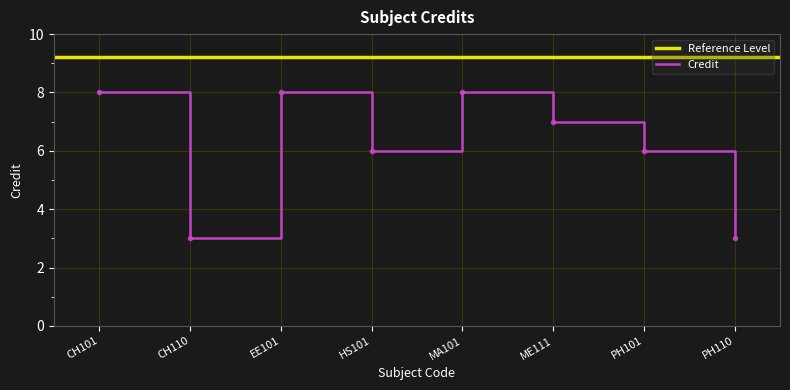

Reading left to right, transcribe all the data shown in this chart.

8	3	8	6	8	7	6	3